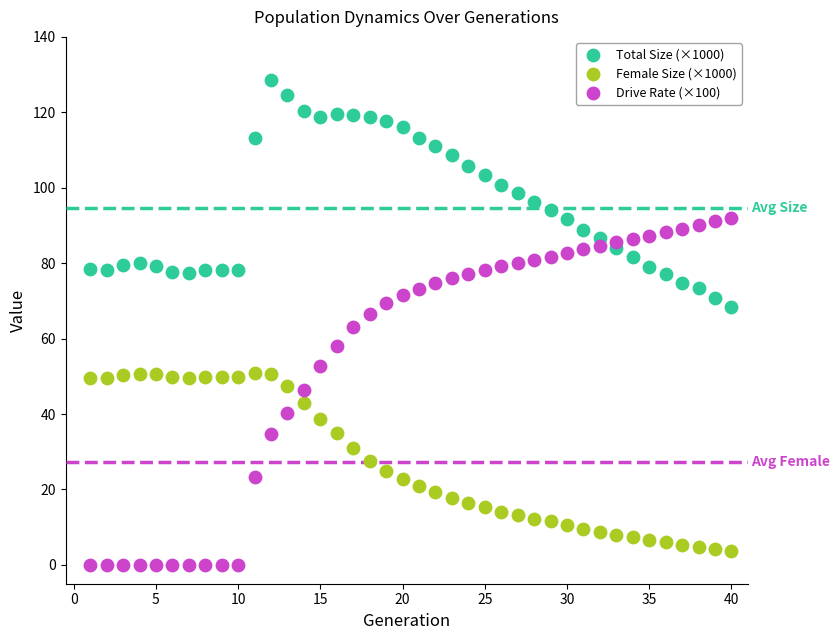

Which series has the widest spread of Y values?

Drive Rate (×100)